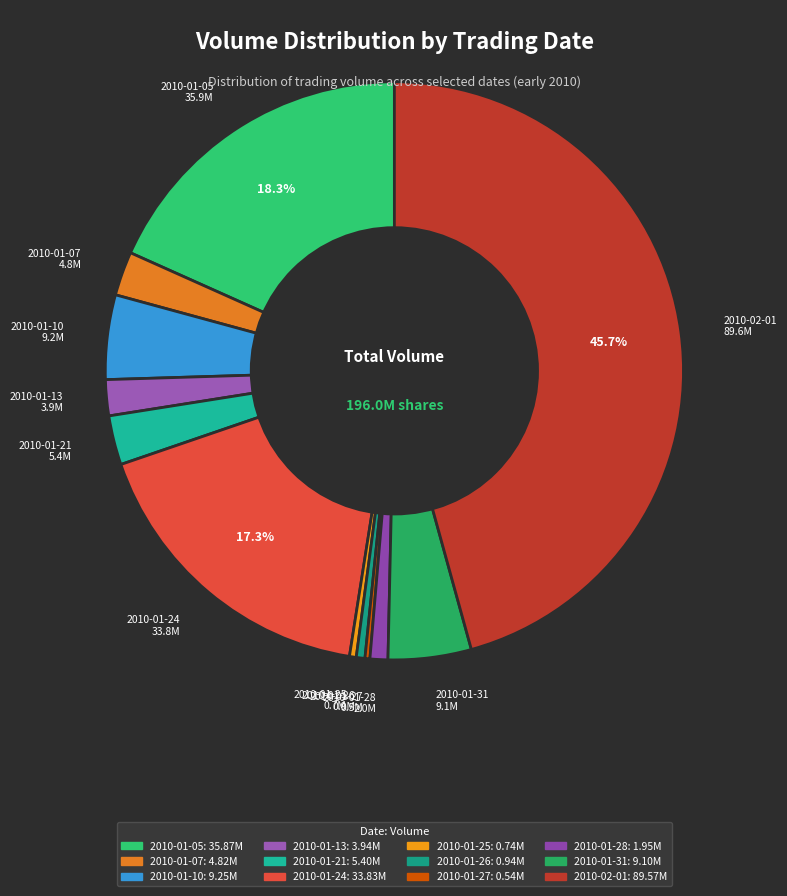

To the nearest percent, what is the difference between the largest and smallest slice percentages?

45%